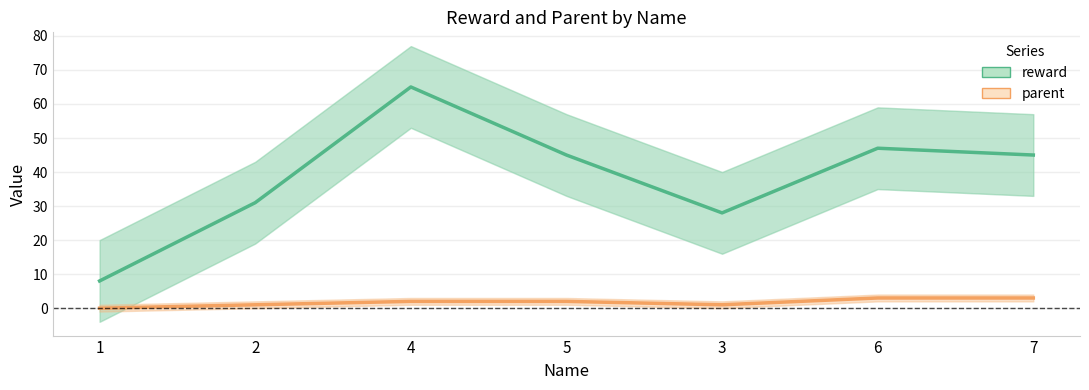

Is it true that reward equals 45 at 7?

True